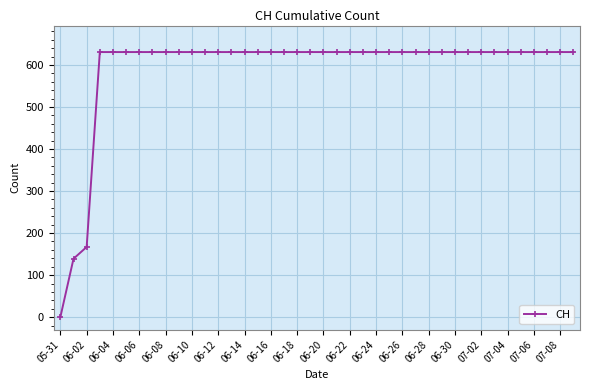

What is the sum of all values?

23653